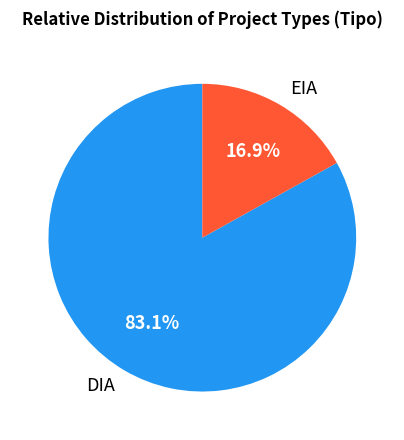

Which has a higher value, EIA or DIA?

DIA